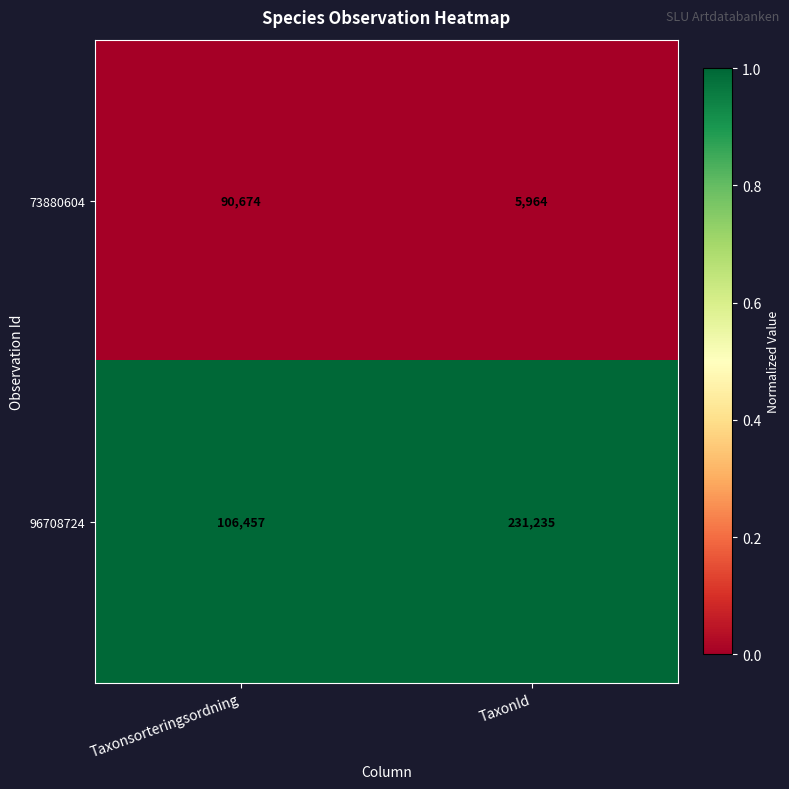

True or false: 73880604 has a value of 9561 at TaxonId.

False